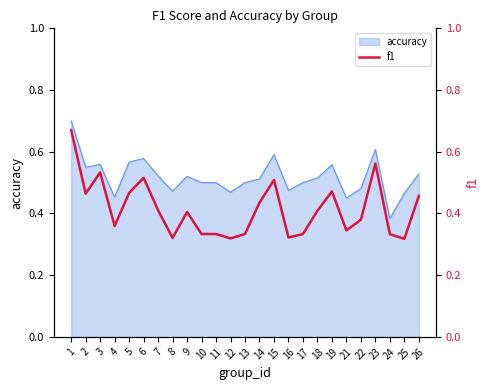

The accuracy series shows 0.8 at 16. True or false?

False